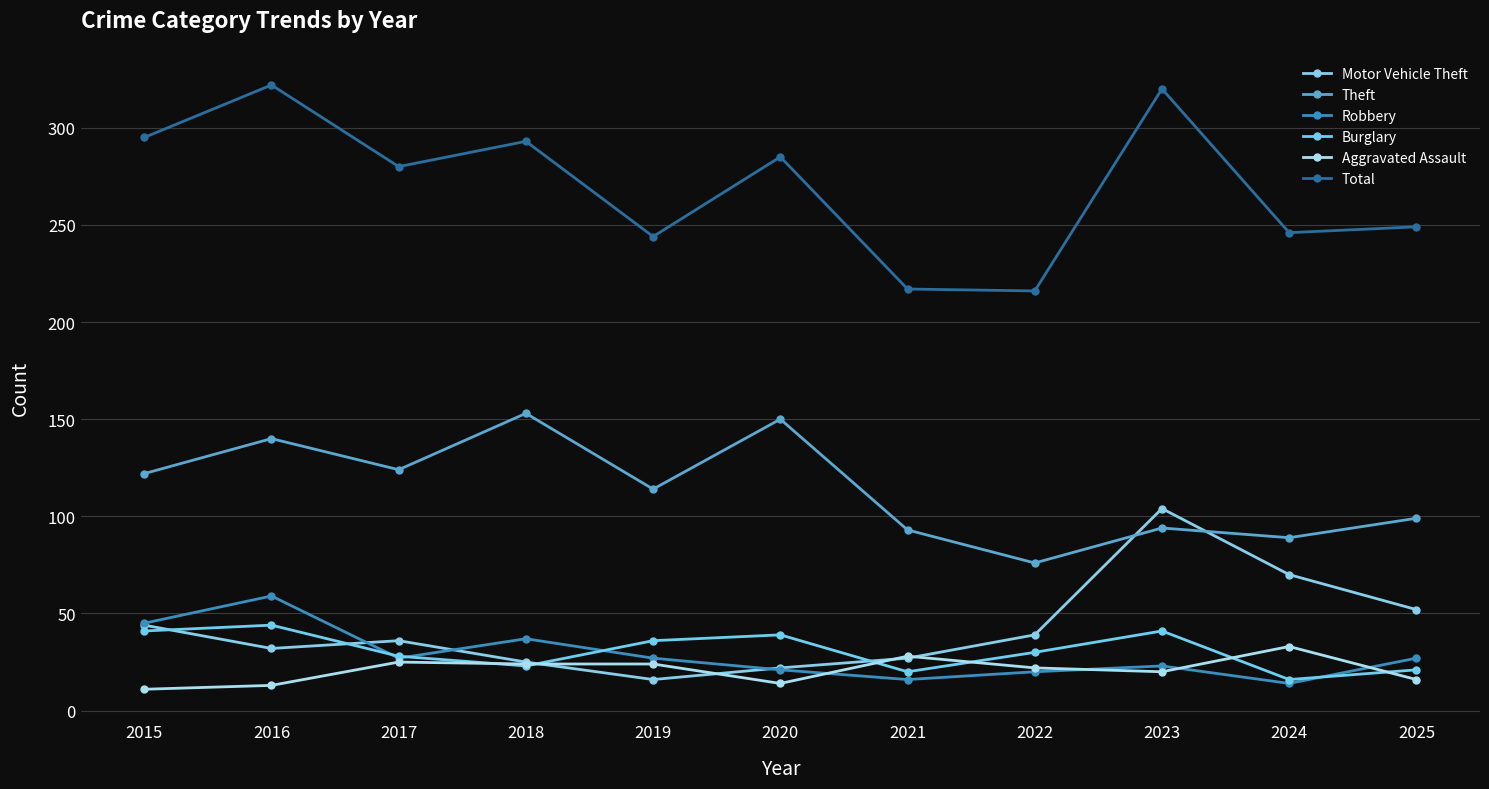

Which has a higher value, 2021 or 2015?

2015